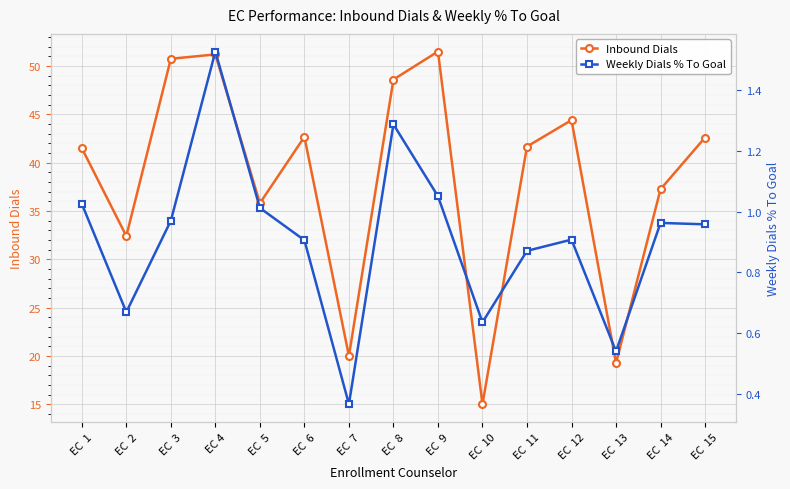

Reading right to left, extract all data points from this chart.

Inbound Dials: 42.6	37.2	19.2	44.4	41.7	15.0	51.5	48.6	20.0	42.7	35.8	51.2	50.8	32.4	41.5
Weekly Dials % To Goal: 1.0	1.0	0.5	0.9	0.9	0.6	1.1	1.3	0.4	0.9	1.0	1.5	1.0	0.7	1.0